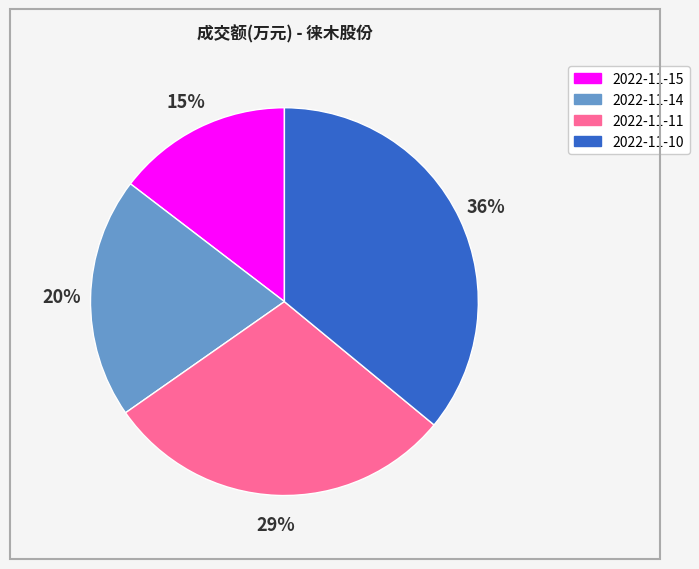

What is the largest slice in the pie chart?

2022-11-10